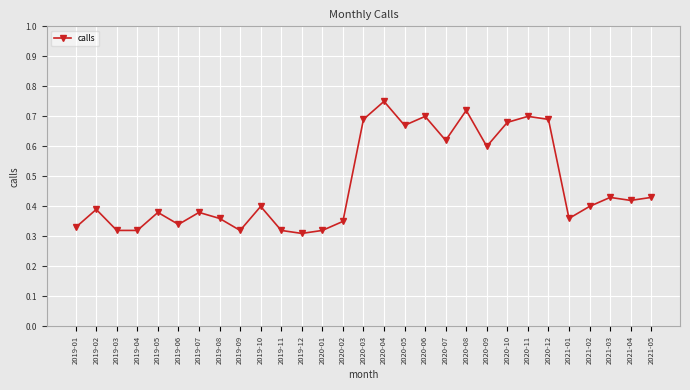

Between 2019-01 and 2019-08, which is larger?

2019-08